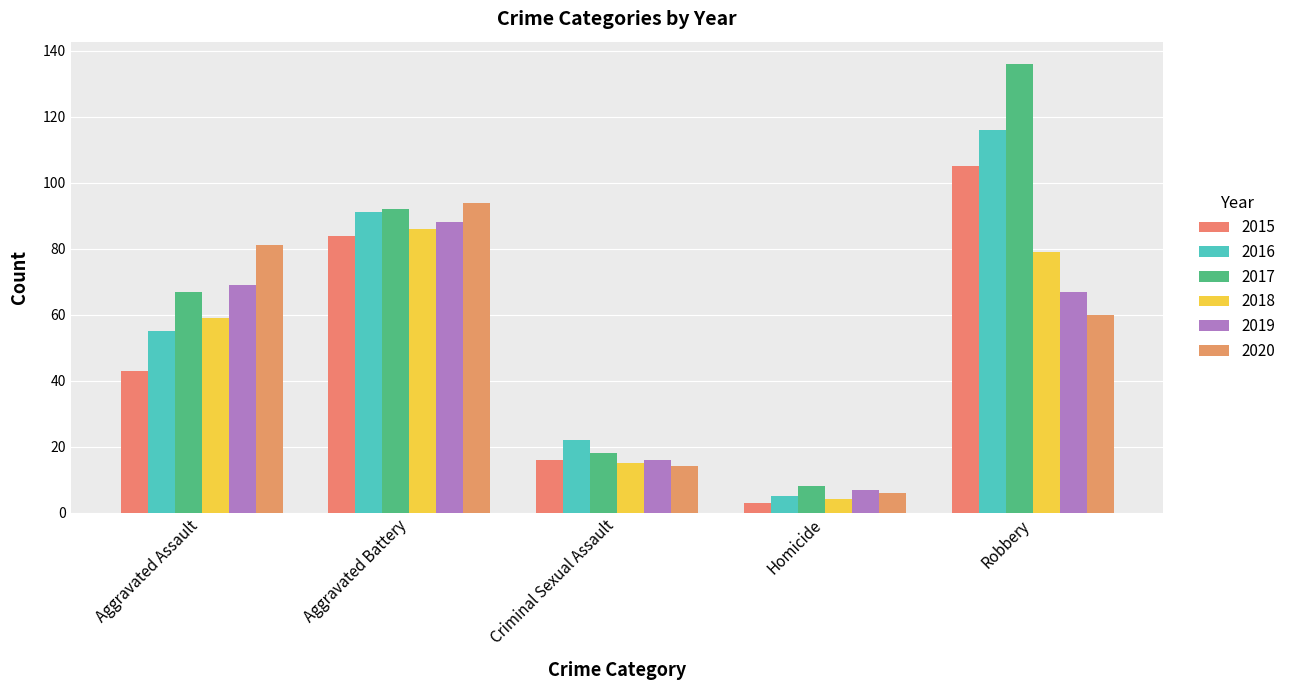

How many bars are there in each group?

6